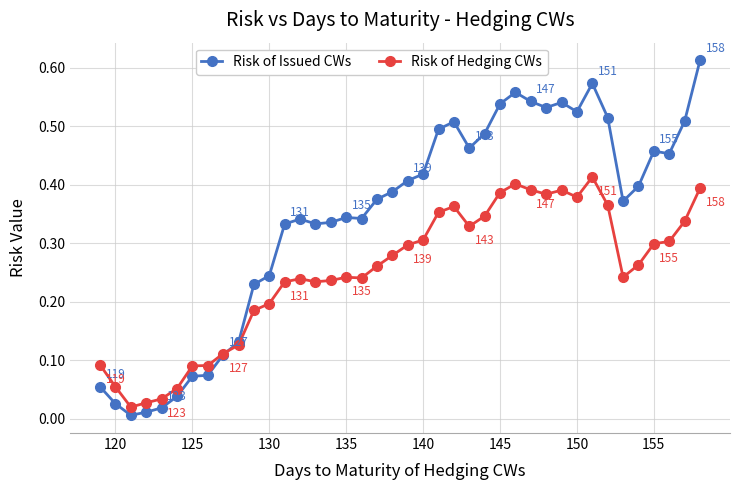

Which series has the largest total across all categories?

Risk of Issued CWs